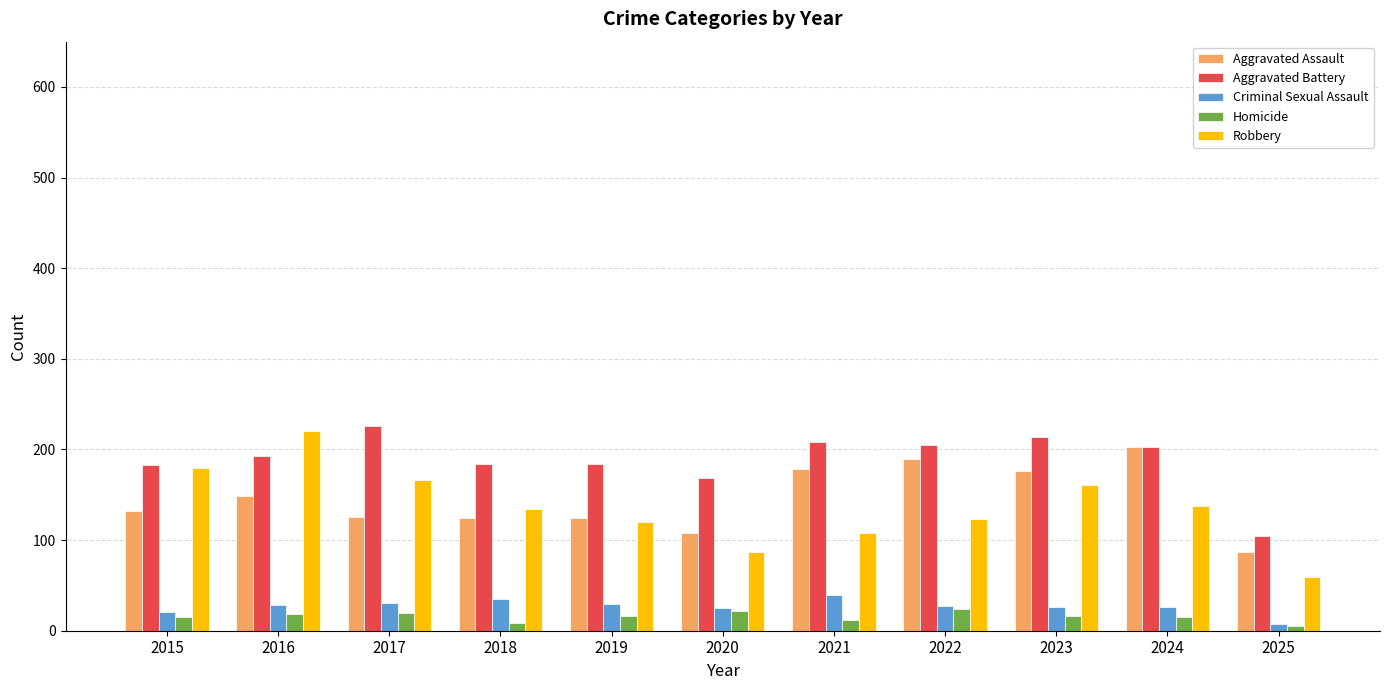

Is it true that Aggravated Assault equals 188 at 2018?

False